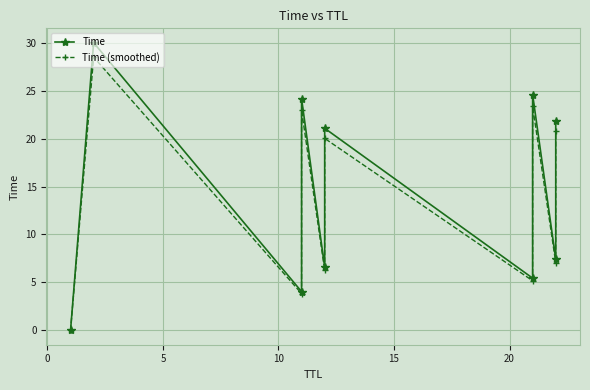

In Time (smoothed), how many points are lower than both neighbors (excluding endpoints)?

4